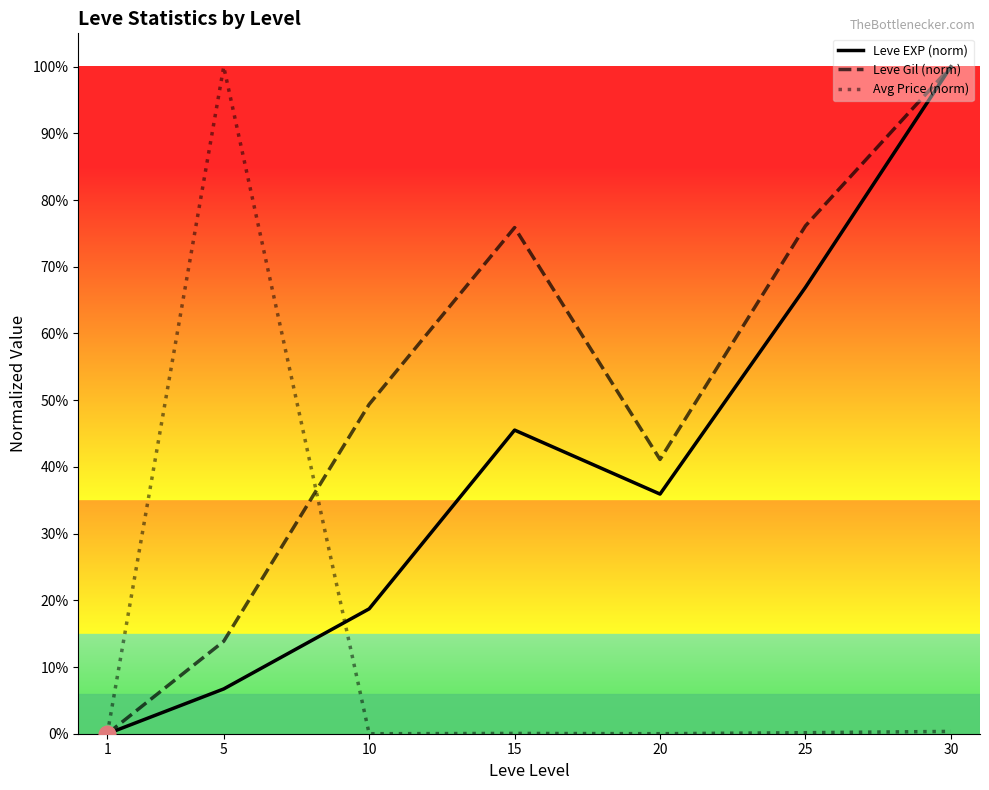

What is the spread (max minus min) of values at 10?

0.5